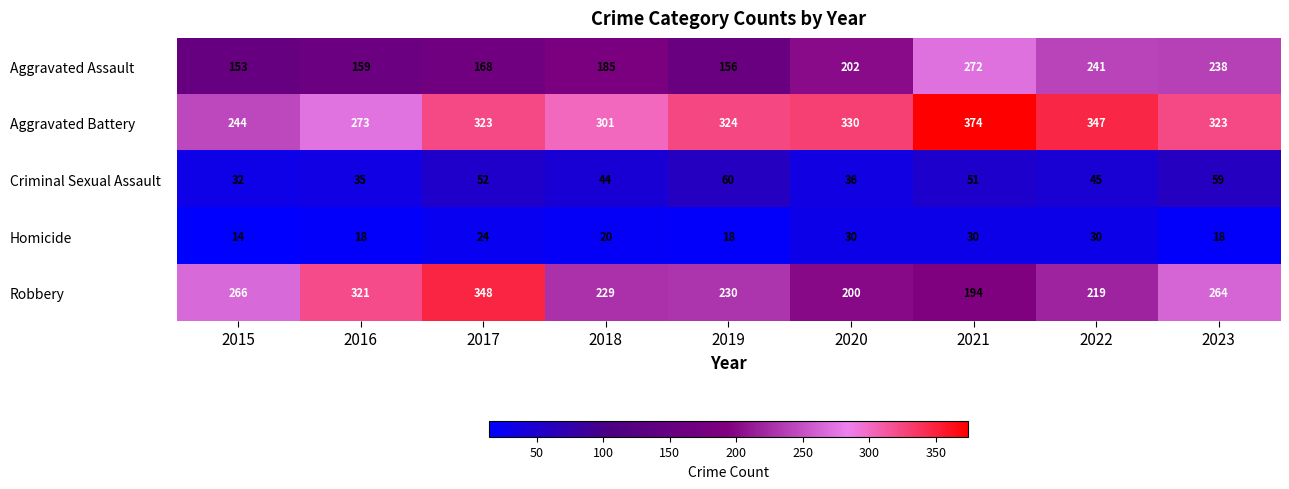

At which category is the sum across all series the highest?

2021